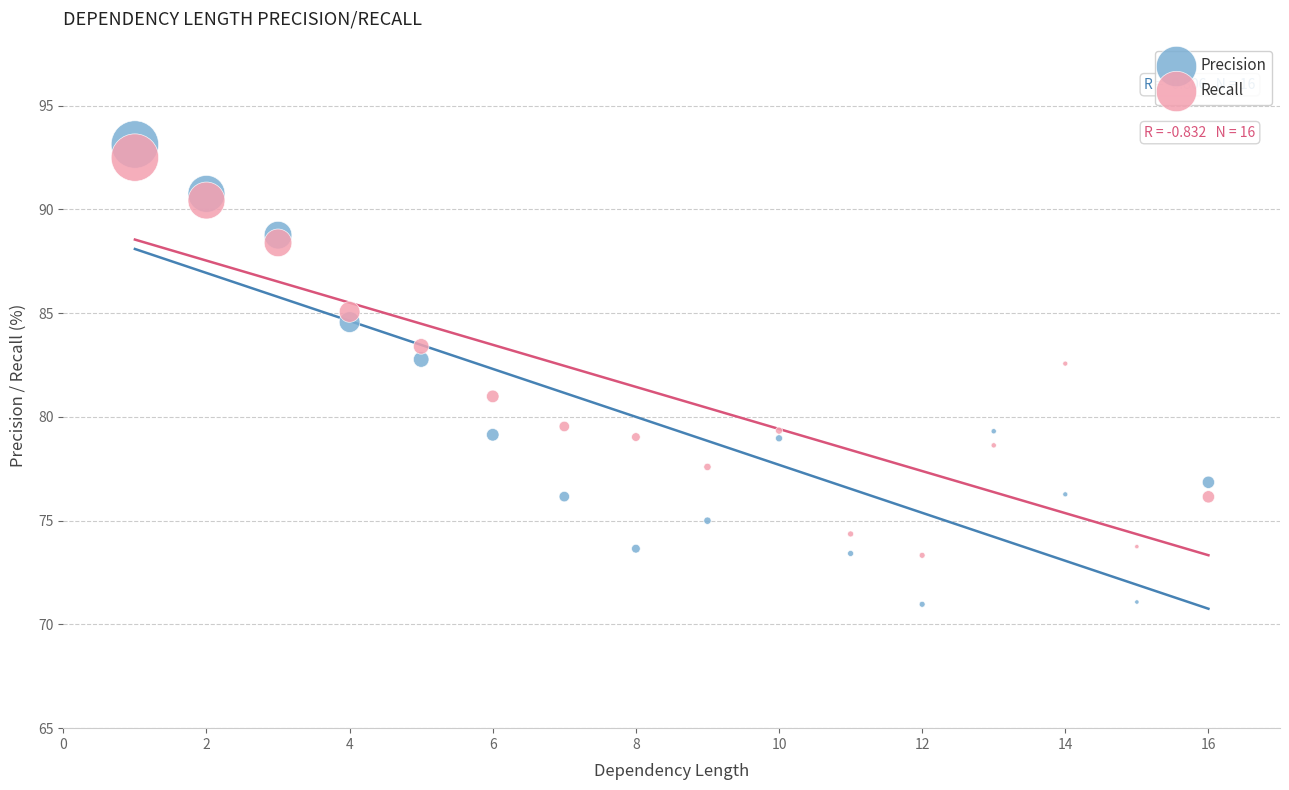

Which series contains the highest Y value?

Precision